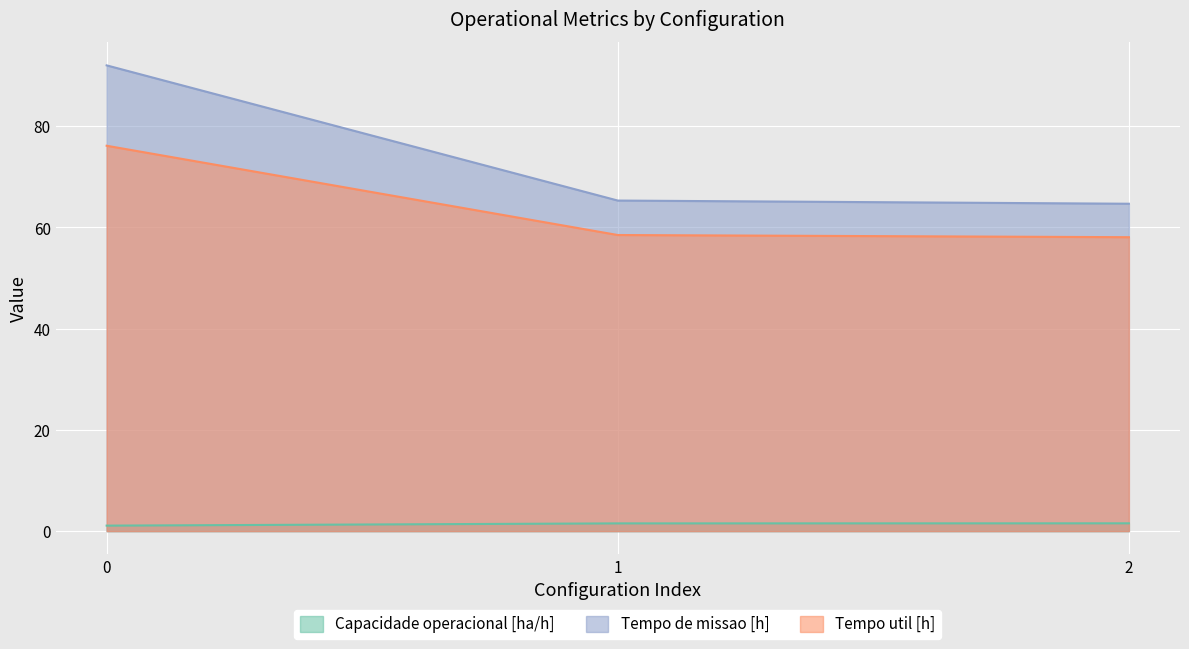

Is the value of Tempo util [h] at 1 greater than the value of Tempo de missao [h] at 0?

No